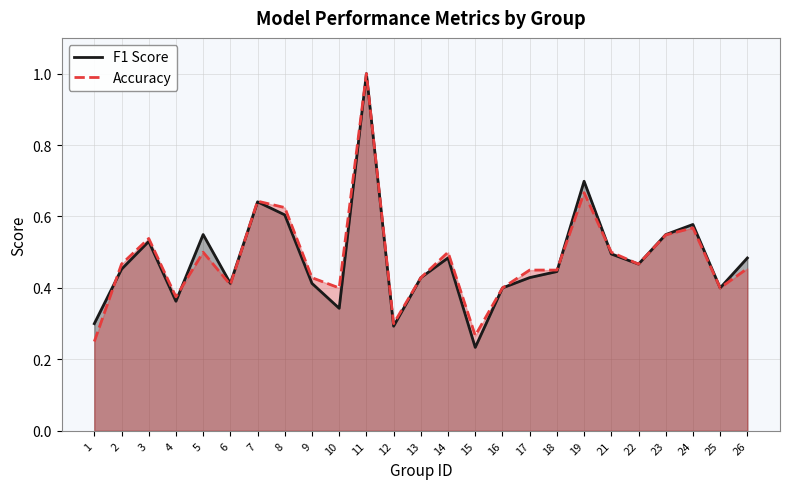

Where is the first local maximum for F1 Score?

3